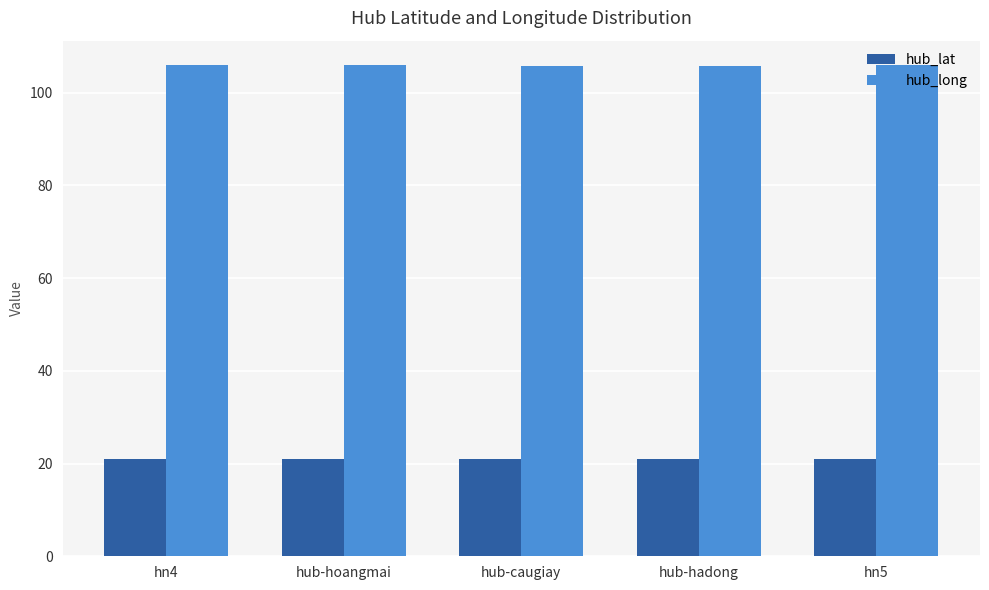

What is the value of the hub_lat bar at the 5th from the left?

21.0